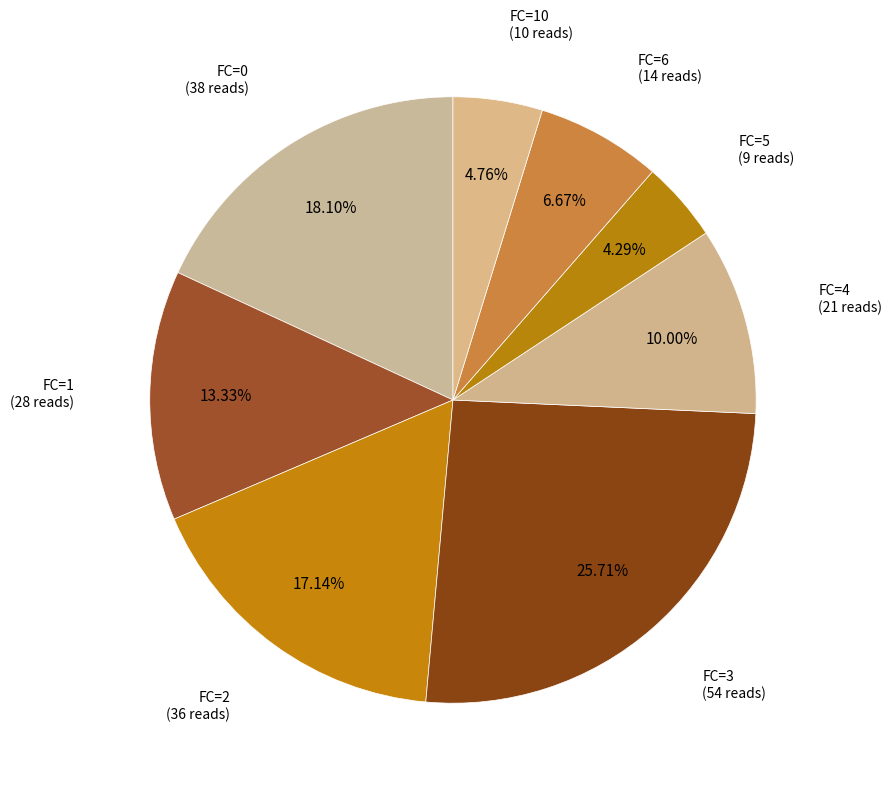

Which has a higher value, FC=4 or FC=5?

FC=4